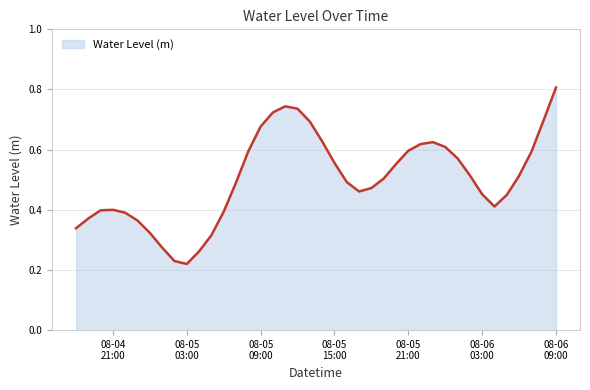

What is the maximum value shown in the chart?

0.8